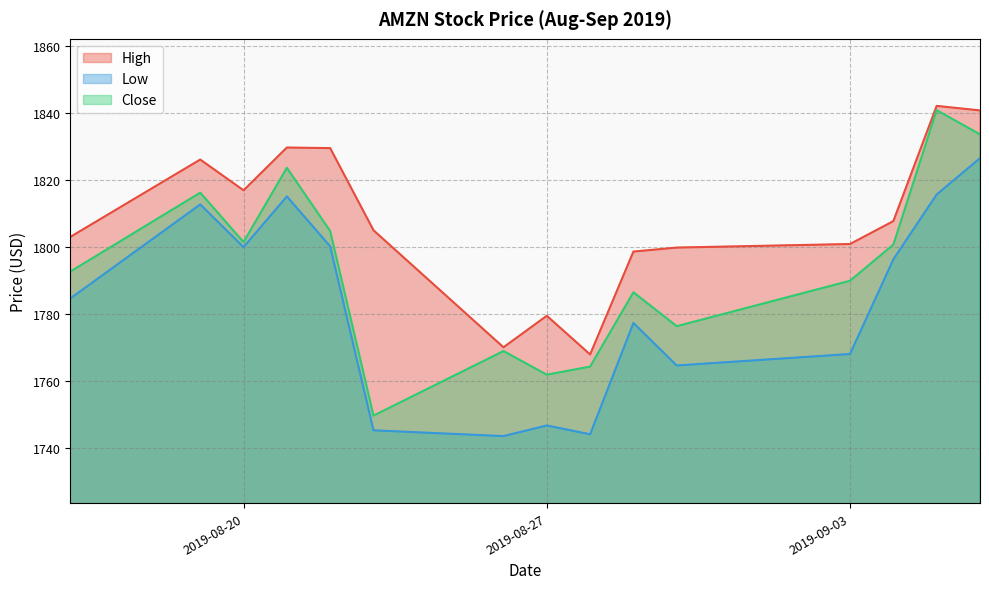

What is the lowest value of the Low series?

1743.5